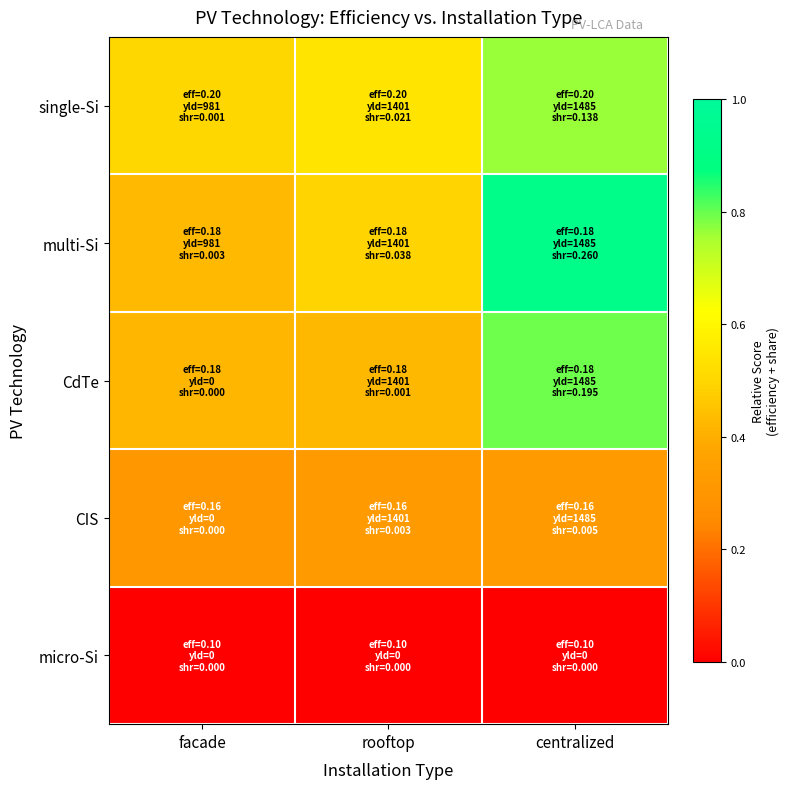

Reading left to right, list all the values displayed in this chart.

single-Si: facade=0.5	rooftop=0.5	centralized=0.8
multi-Si: facade=0.4	rooftop=0.5	centralized=0.9
CdTe: facade=0.4	rooftop=0.4	centralized=0.8
CIS: facade=0.3	rooftop=0.3	centralized=0.3
micro-Si: facade=0.0	rooftop=0.0	centralized=0.0